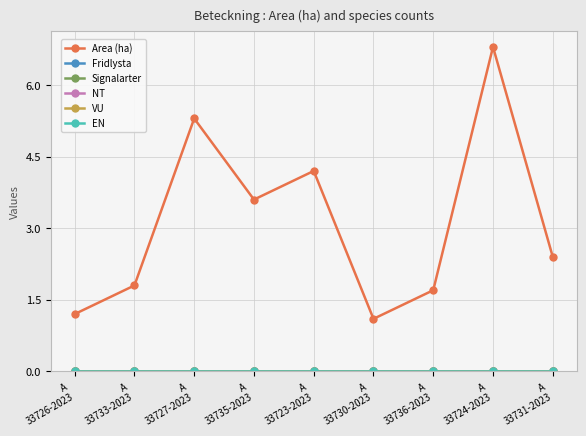

Does the chart have visible grid lines?

Yes